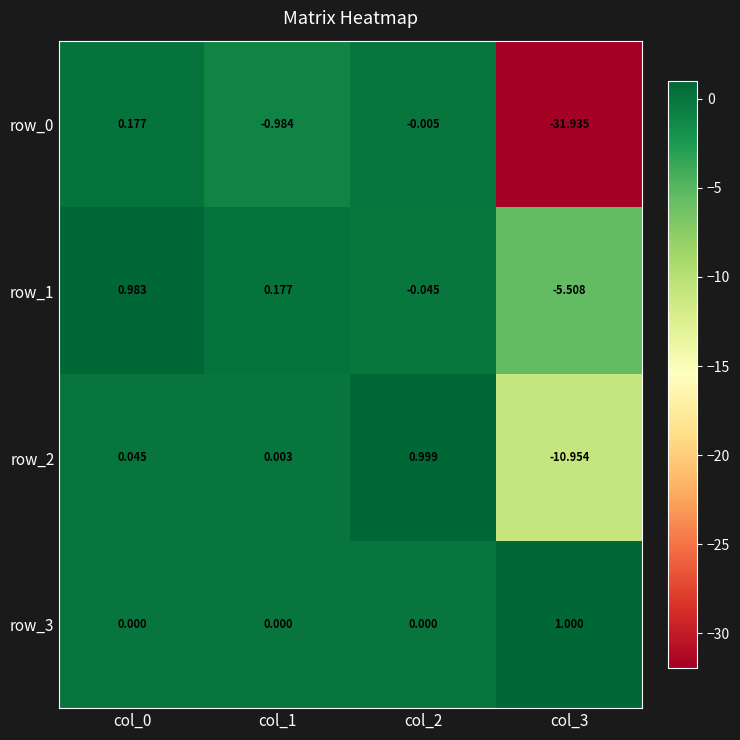

What is the spread (max minus min) of values at col_3?

32.9